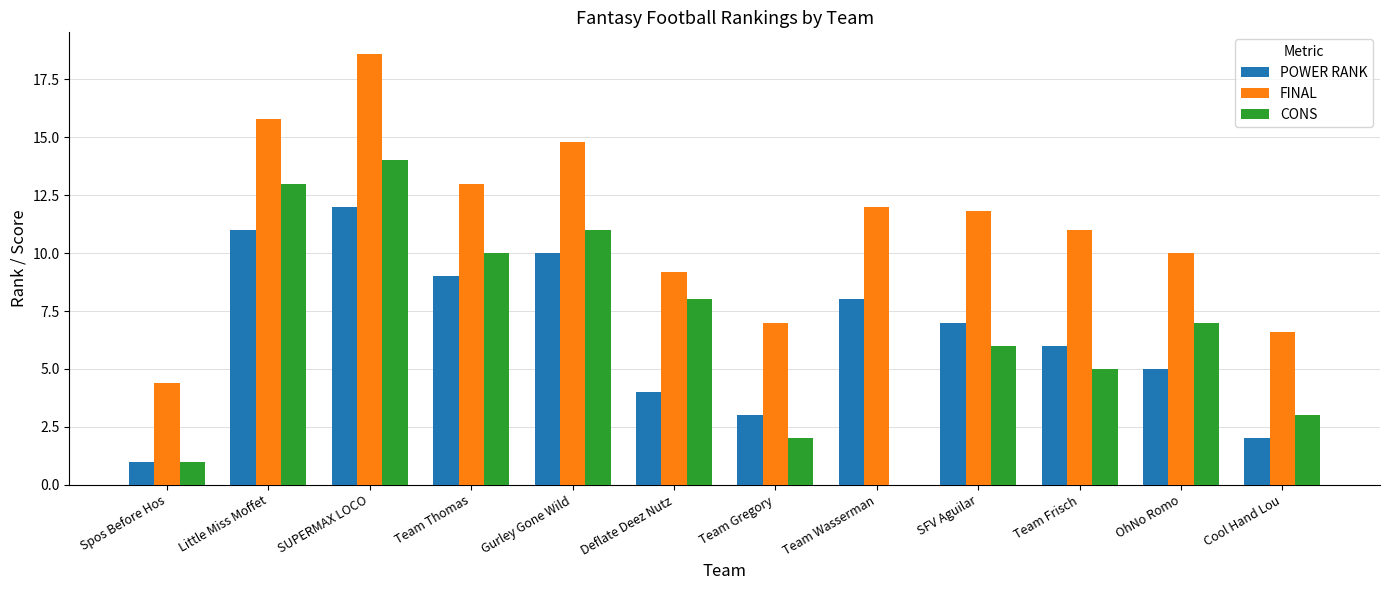

At which category is the sum across all series the highest?

SUPERMAX LOCO